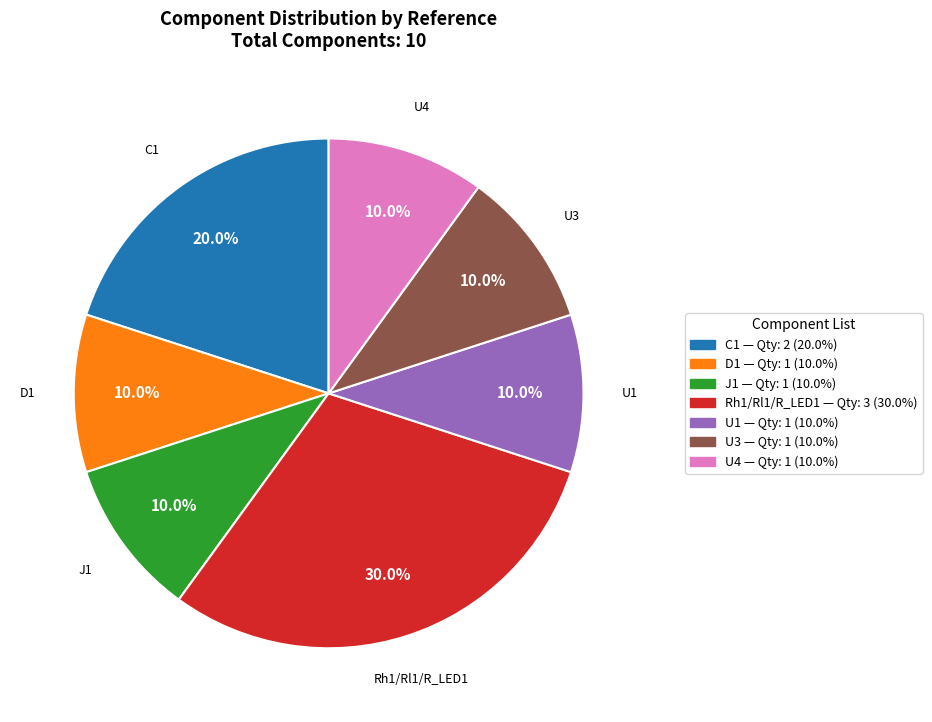

What is the ratio of the value at U4 to the value at D1?

1.0